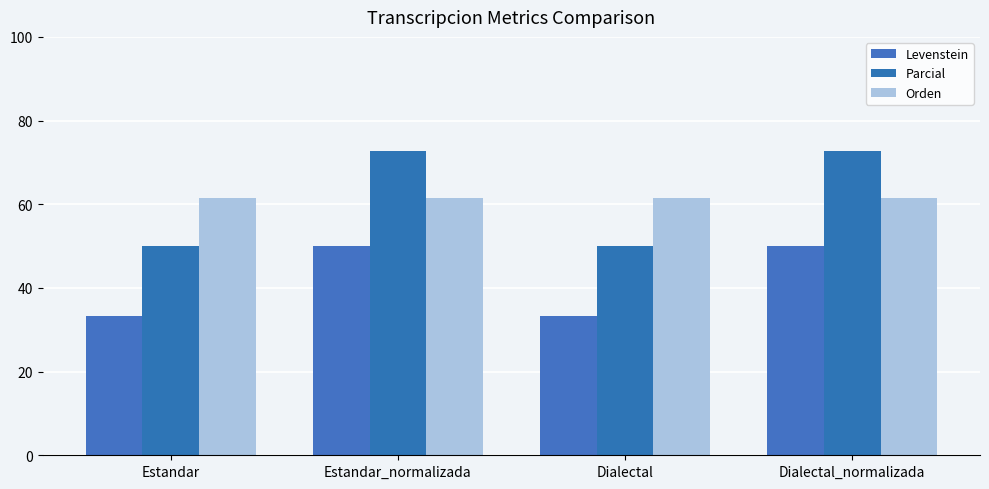

What is the difference between the second highest and minimum values in the Parcial series?

22.7